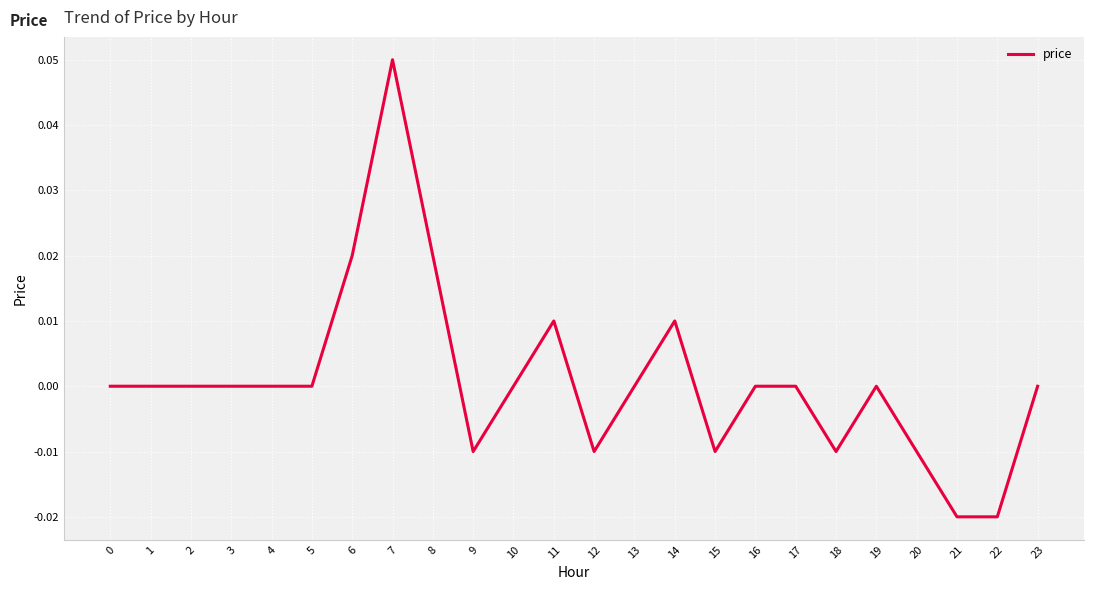

Which has a higher value, 14 or 23?

14